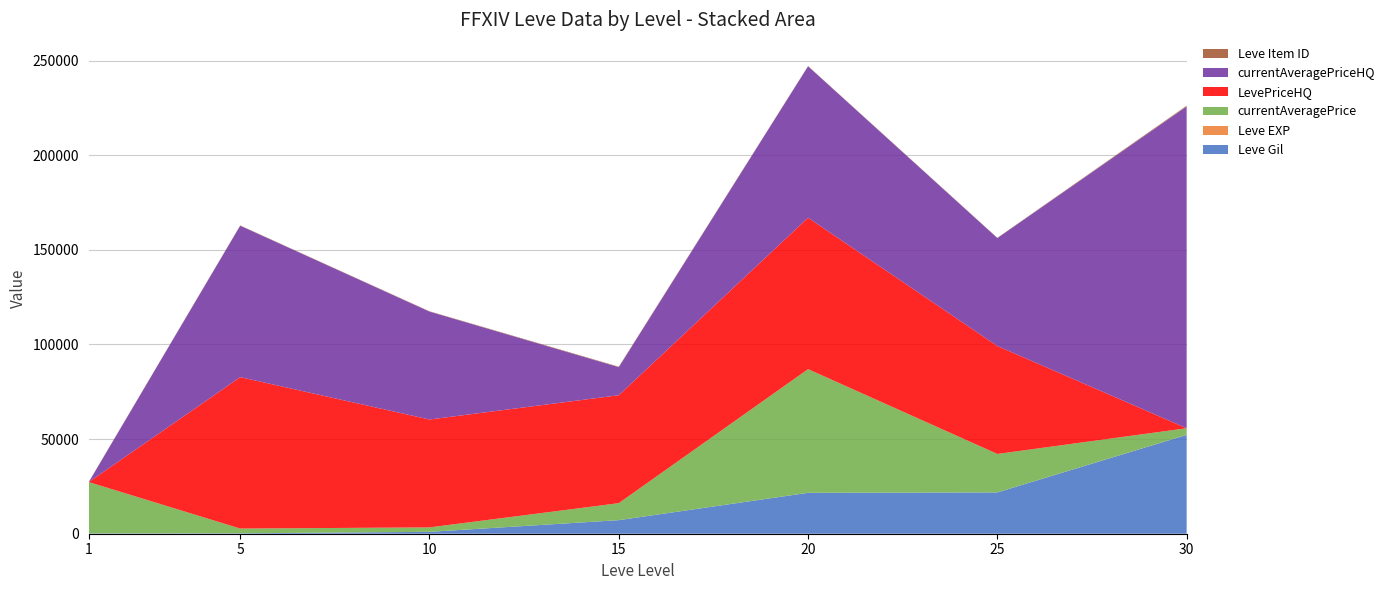

Reading left to right, what are all the values shown in this chart?

Leve Gil: 160	220	990	7170	21600	21830	52220
Leve EXP: 1	5	9	7	21	21	52
currentAveragePrice: 27128	2507	2342	8977	65340	20302	3470
LevePriceHQ: 0	80005	57009	57016	80011	57029	0
currentAveragePriceHQ: 0	80005	57009	14832	80011	57029	170000
Leve Item ID: 113	140	172	247	125	137	389